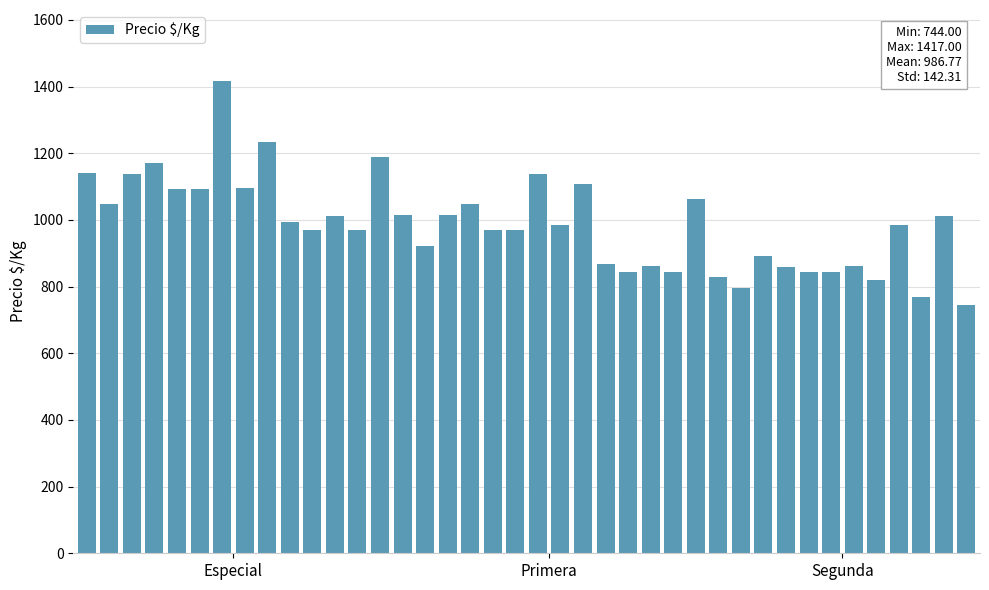

Does the chart contain stacked bars?

No